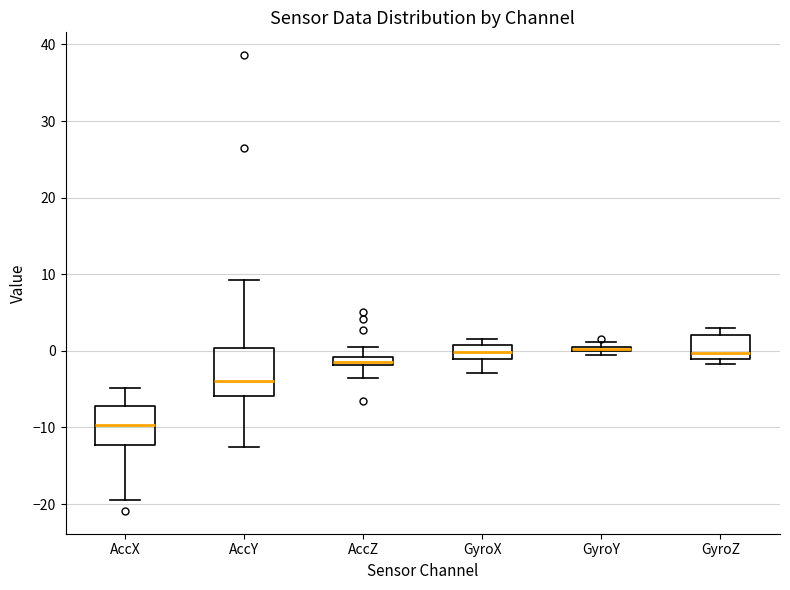

Where does the upper whisker of the box for AccZ end on the y-axis? The values are not printed on the chart, so give them approximately, as read against the axis.

1